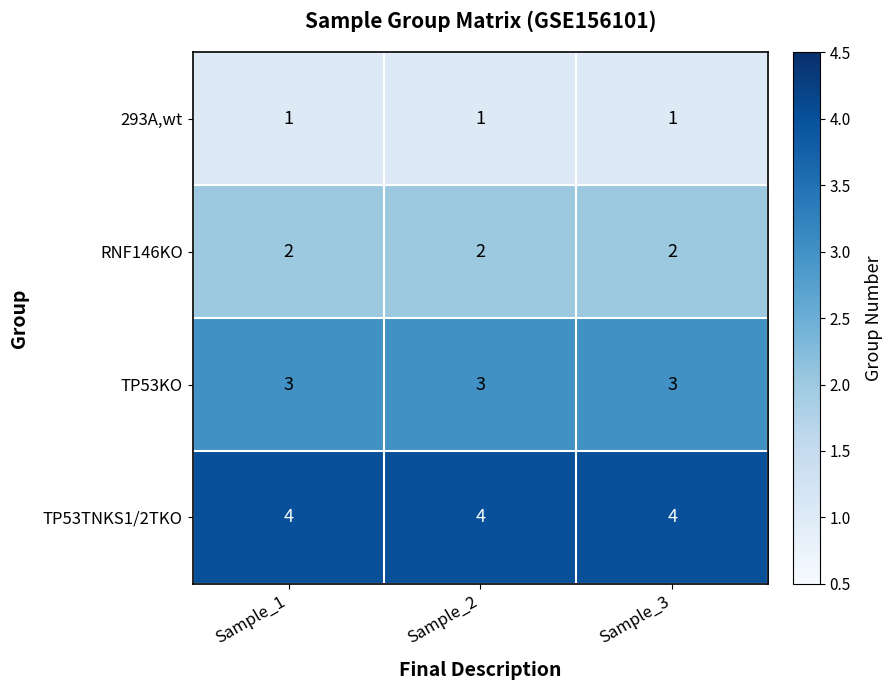

What is the greatest value displayed?

4